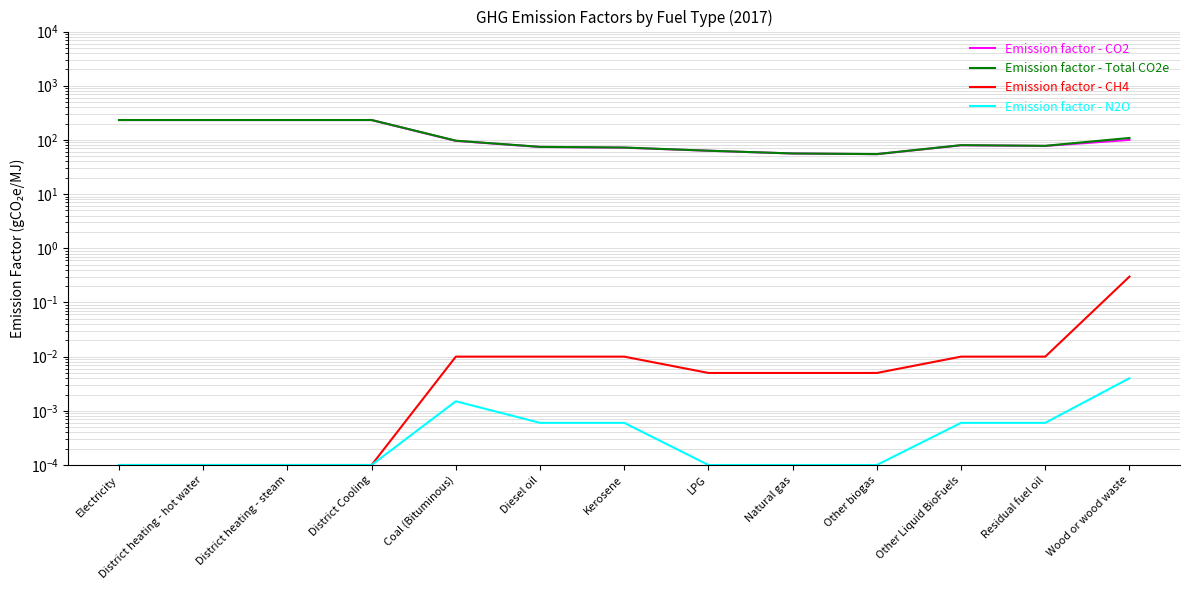

Reading left to right, what are all the values shown in this chart?

Emission factor - CO2: 232.8	232.8	232.8	232.8	96.1	74.1	71.9	63.1	56.1	54.6	79.6	77.4	100.0
Emission factor - Total CO2e: 232.8	232.8	232.8	232.8	96.8	74.5	72.3	63.3	56.3	54.8	80.0	77.8	108.7
Emission factor - CH4: 0.0	0.0	0.0	0.0	0.0	0.0	0.0	0.0	0.0	0.0	0.0	0.0	0.3
Emission factor - N2O: 0.0	0.0	0.0	0.0	0.0	0.0	0.0	0.0	0.0	0.0	0.0	0.0	0.0